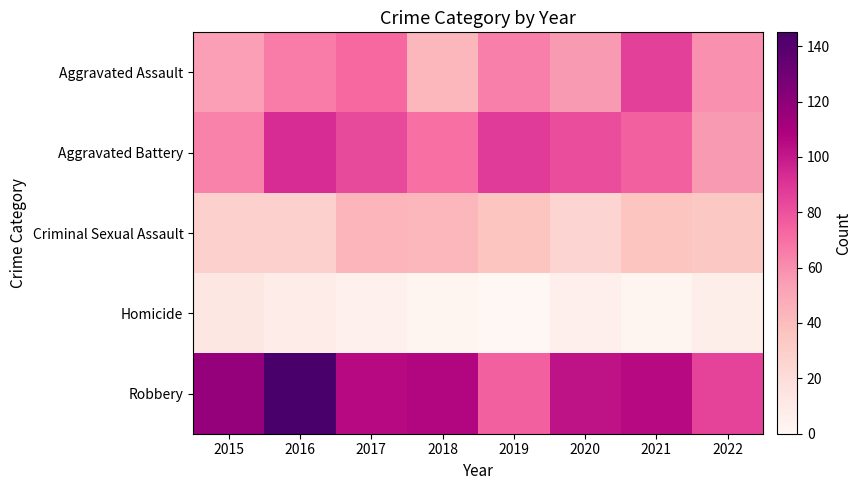

At 2016, list the series in order from smallest to largest.

Homicide, Criminal Sexual Assault, Aggravated Assault, Aggravated Battery, Robbery